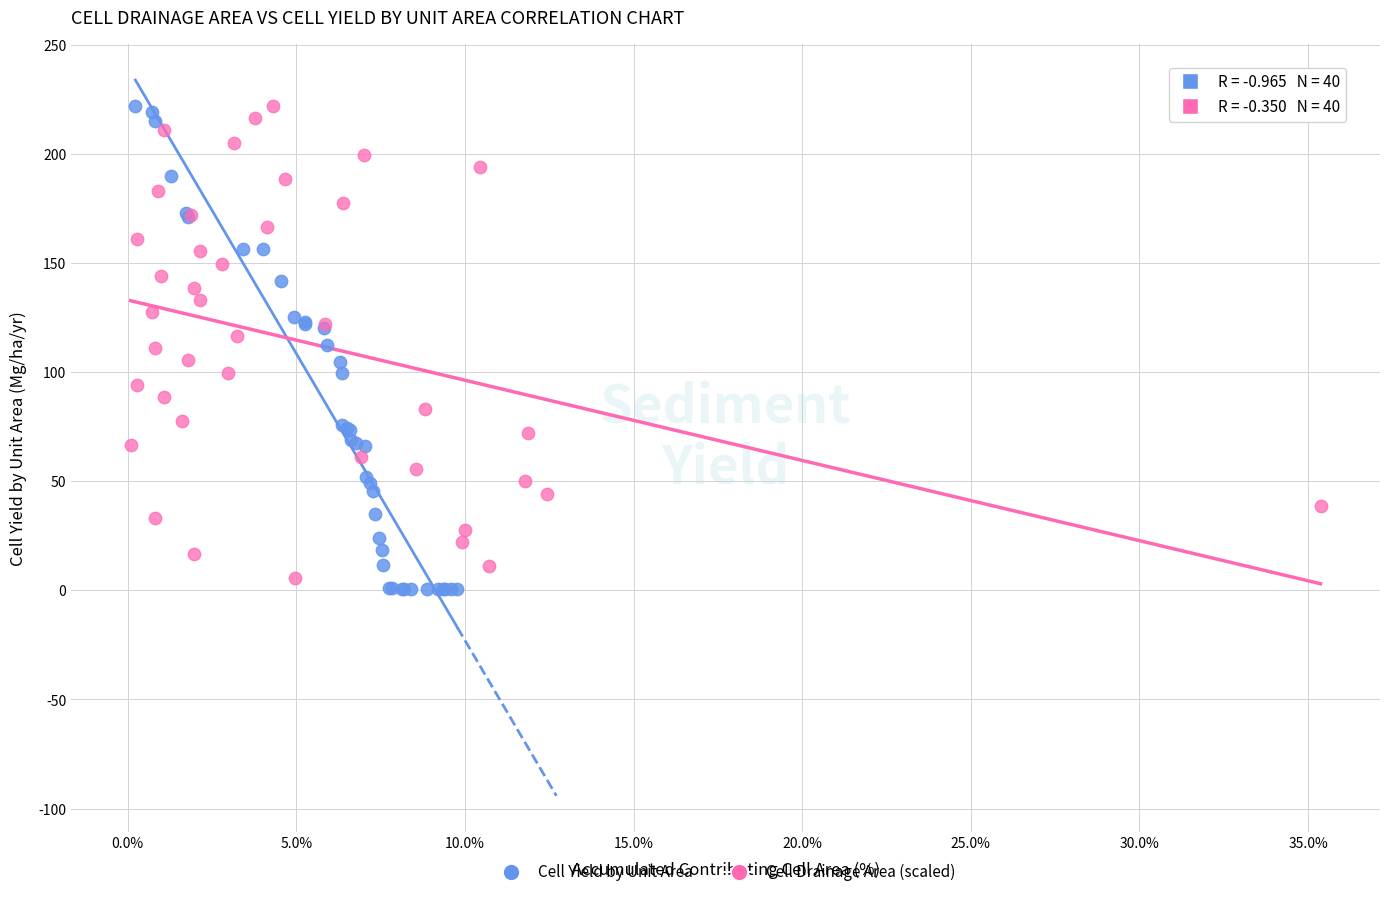

What are all the series names shown in the legend?

Cell Yield by Unit Area, Cell Drainage Area (scaled)